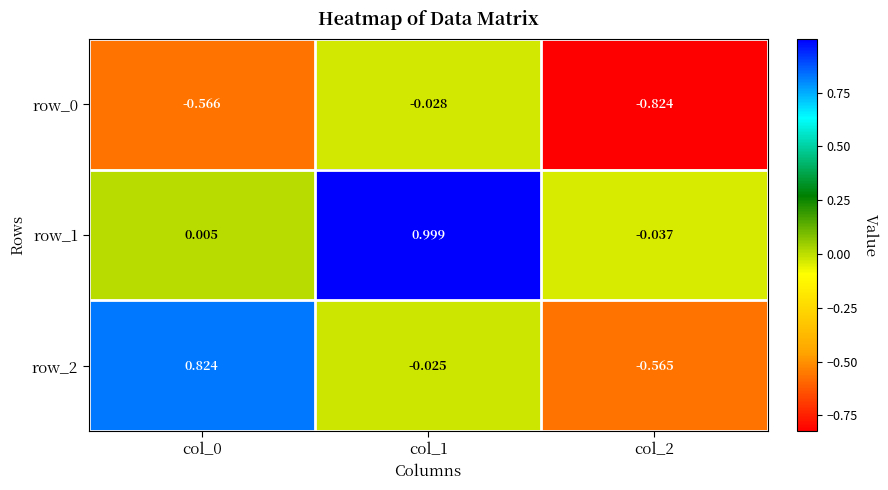

Is the value of row_2 at col_0 greater than the value of row_1 at col_1?

No